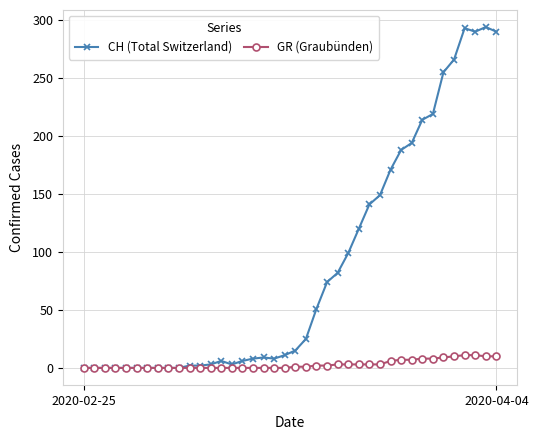

List the series in order of their overall mean, lowest first.

GR (Graubünden), CH (Total Switzerland)